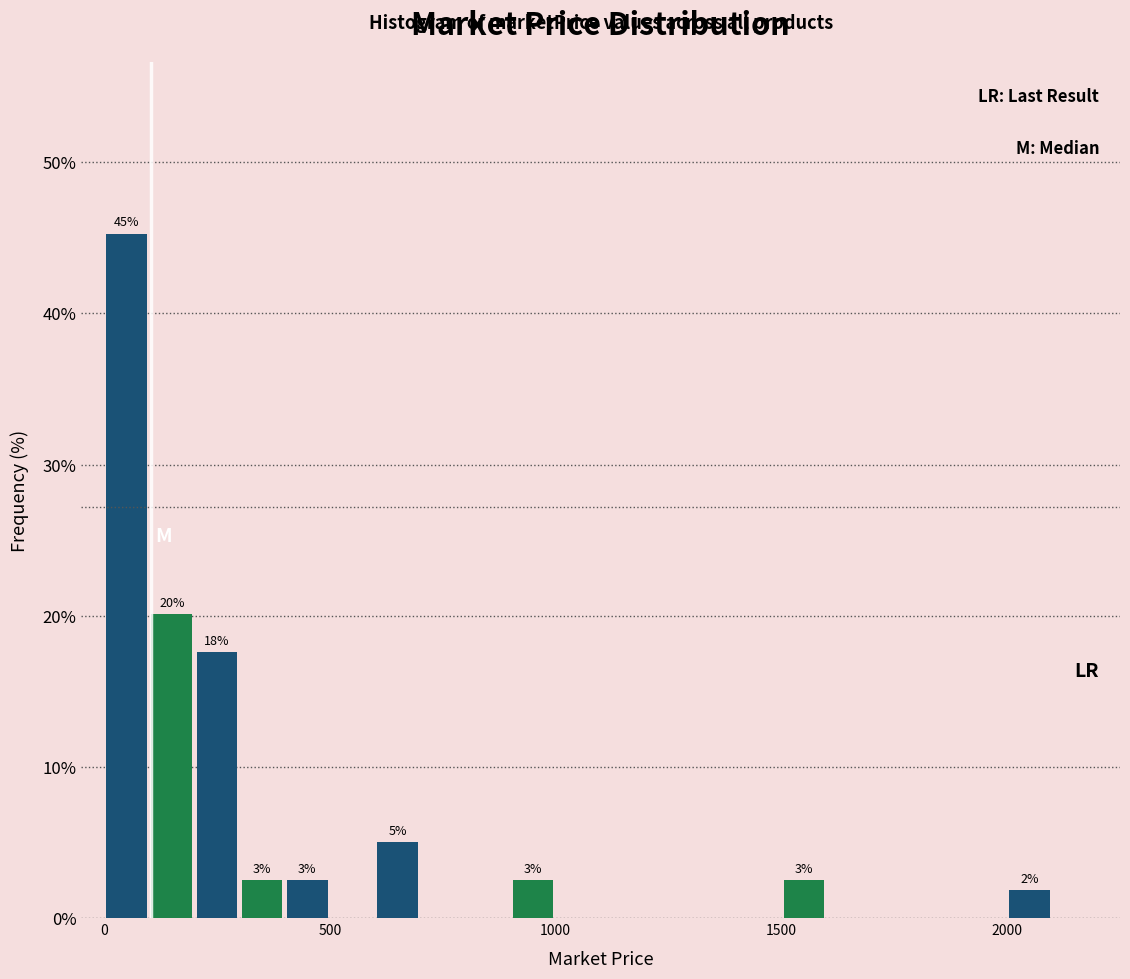

Read against the x-axis, roughly where is the centre of the tallest bar?

50